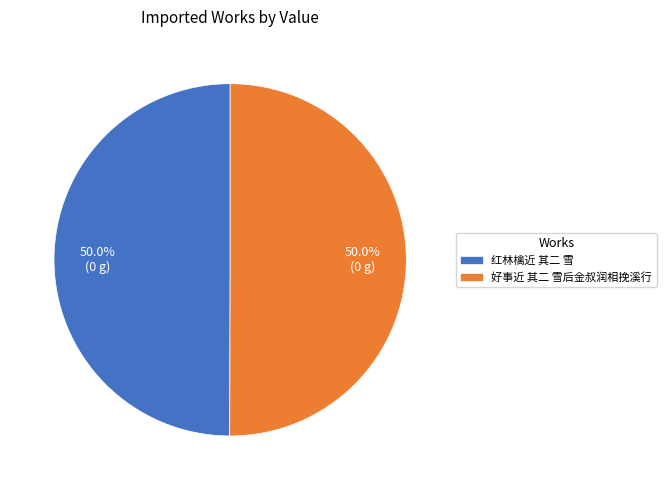

Combined, do 红林檎近 其二 雪 and 好事近 其二 雪后金叔润相挽溪行 account for over 50%?

Yes